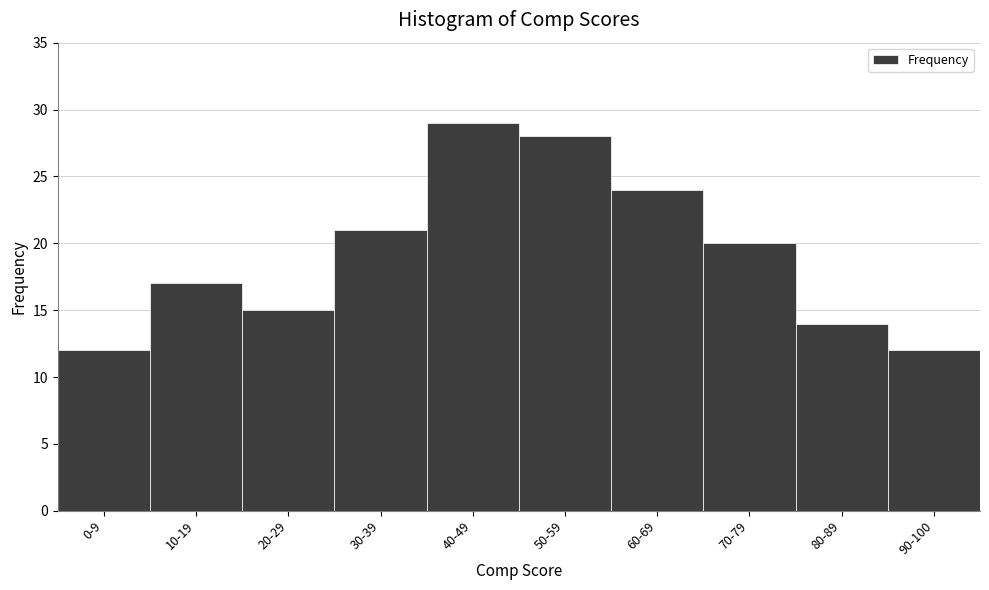

Reading left to right, what are all the values shown in this chart?

12	17	15	21	29	28	24	20	14	12